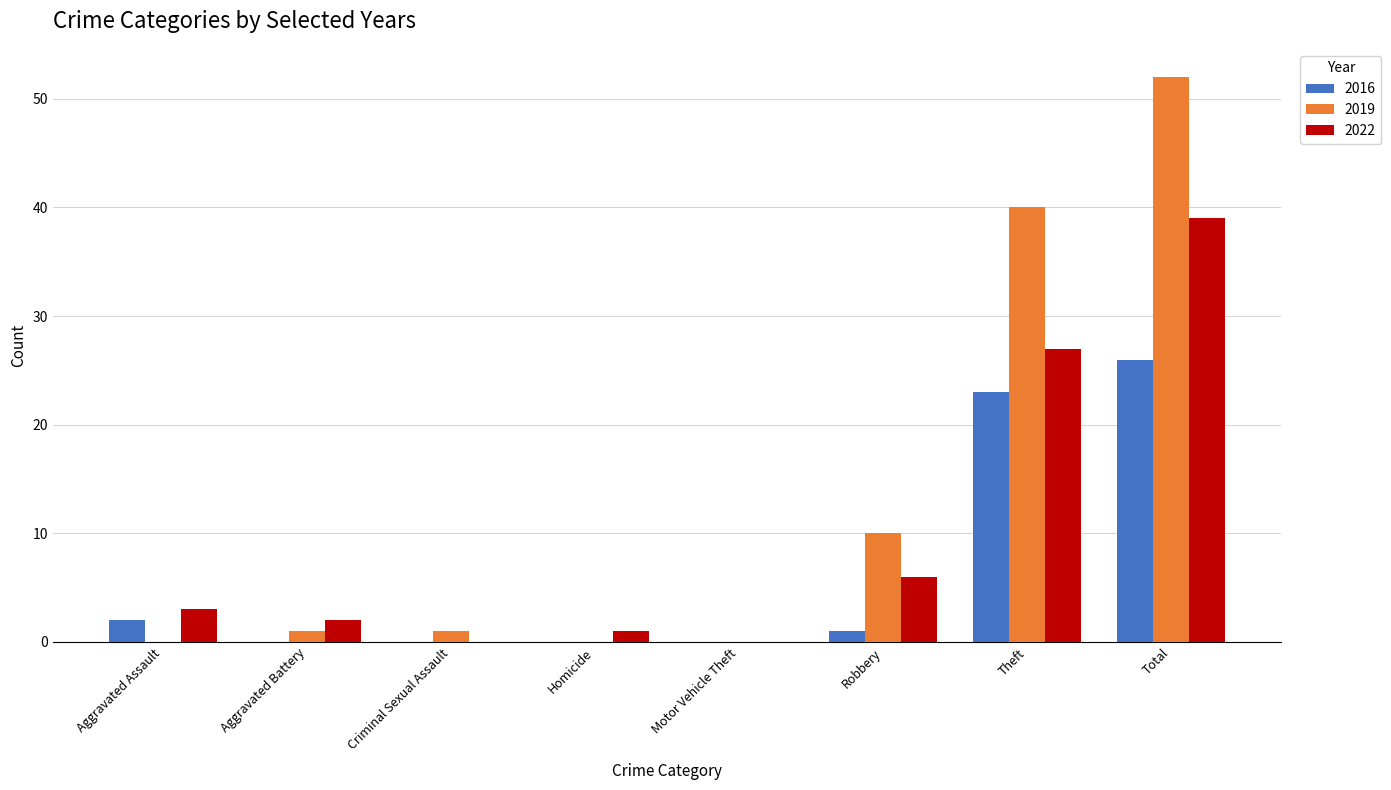

Count the number of data series in this chart.

3